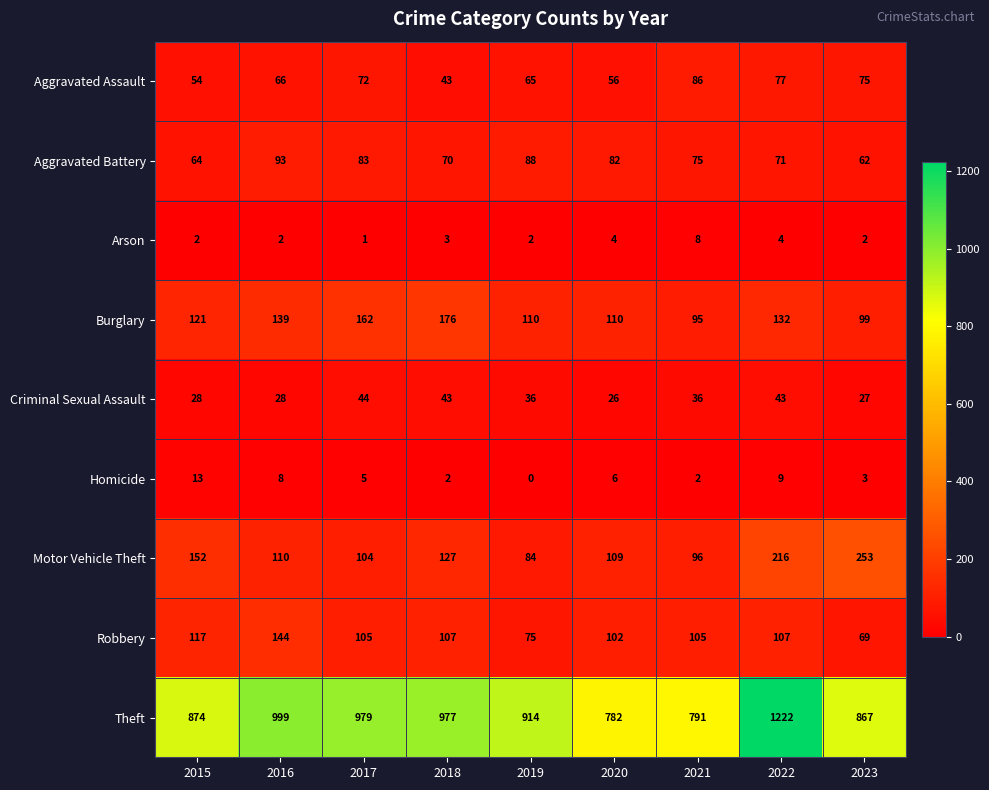

The Criminal Sexual Assault series shows 27 at 2023. True or false?

True